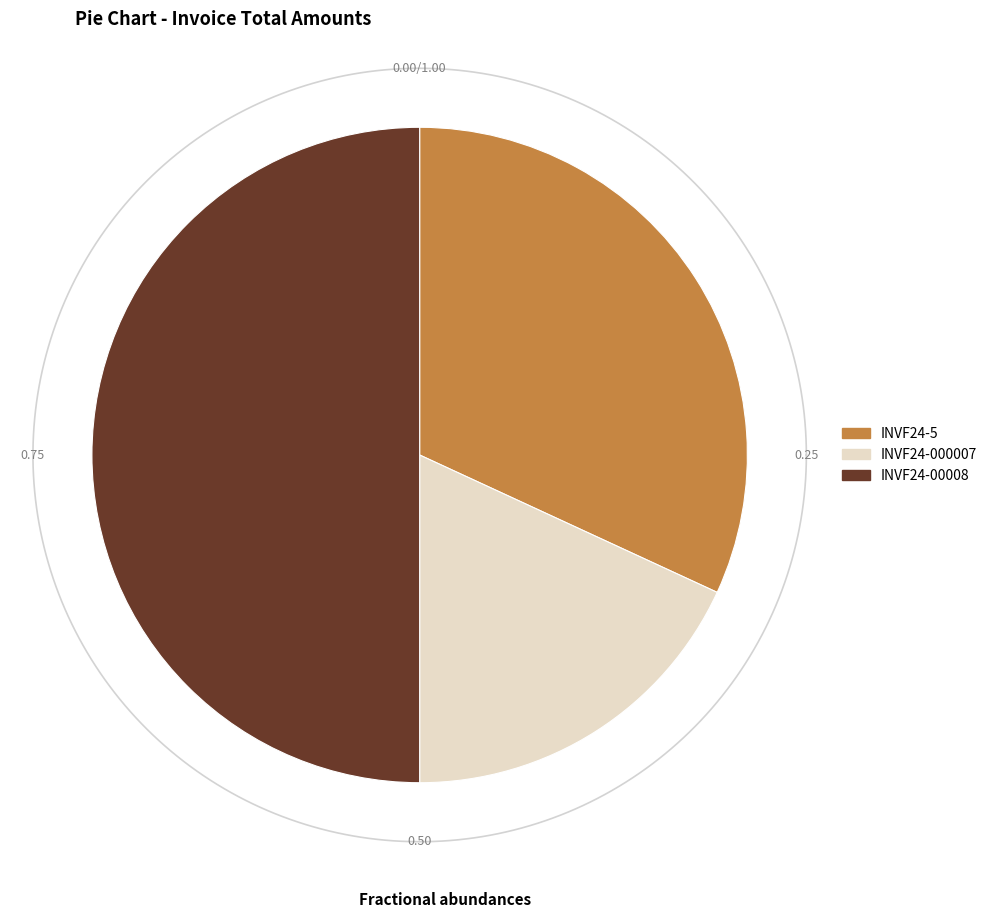

Is it true that INVF24-000007 is 18% of the pie?

True